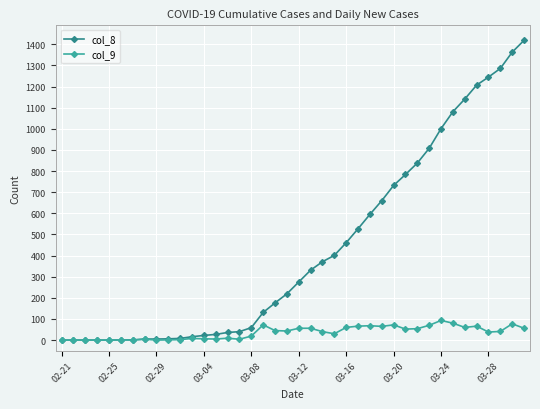

Which series has the largest total across all categories?

col_8